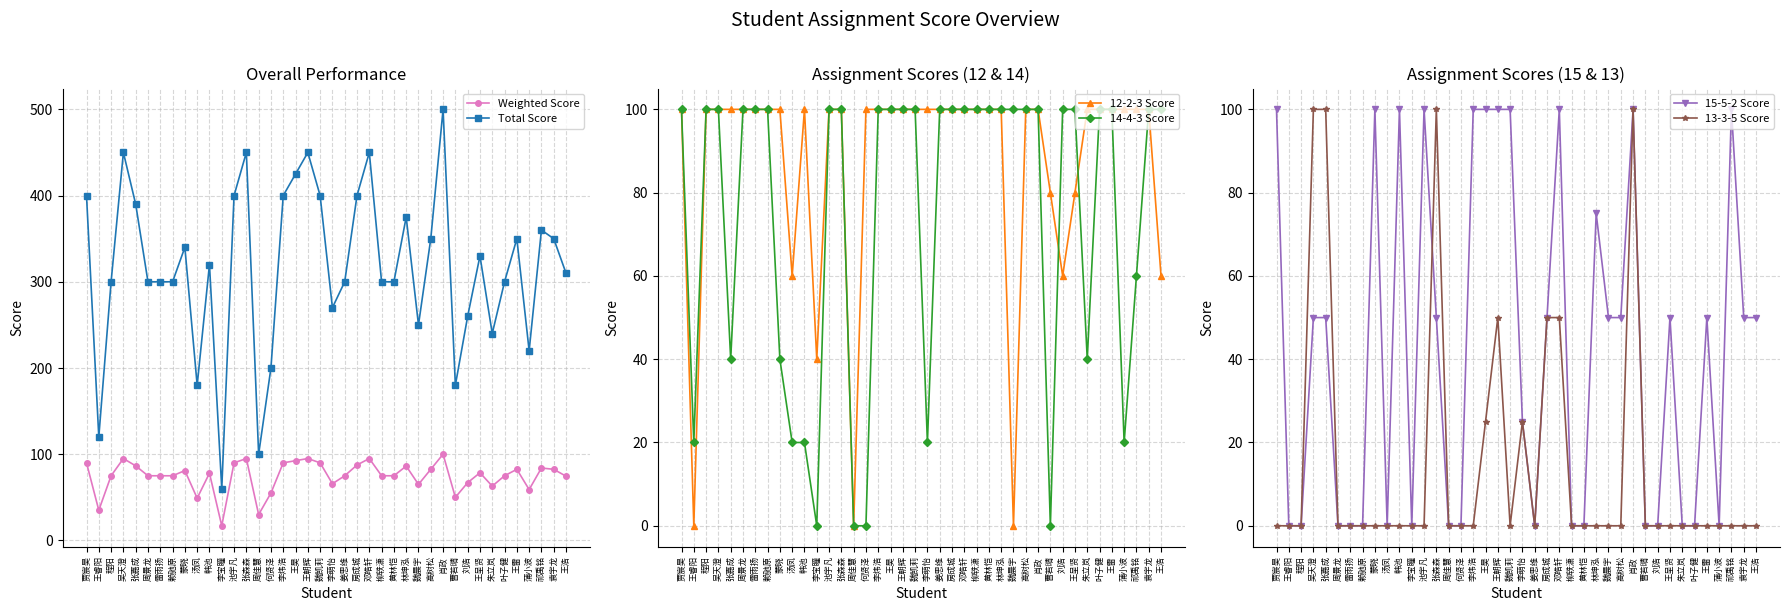

Which series has the largest total across all categories?

Total Score